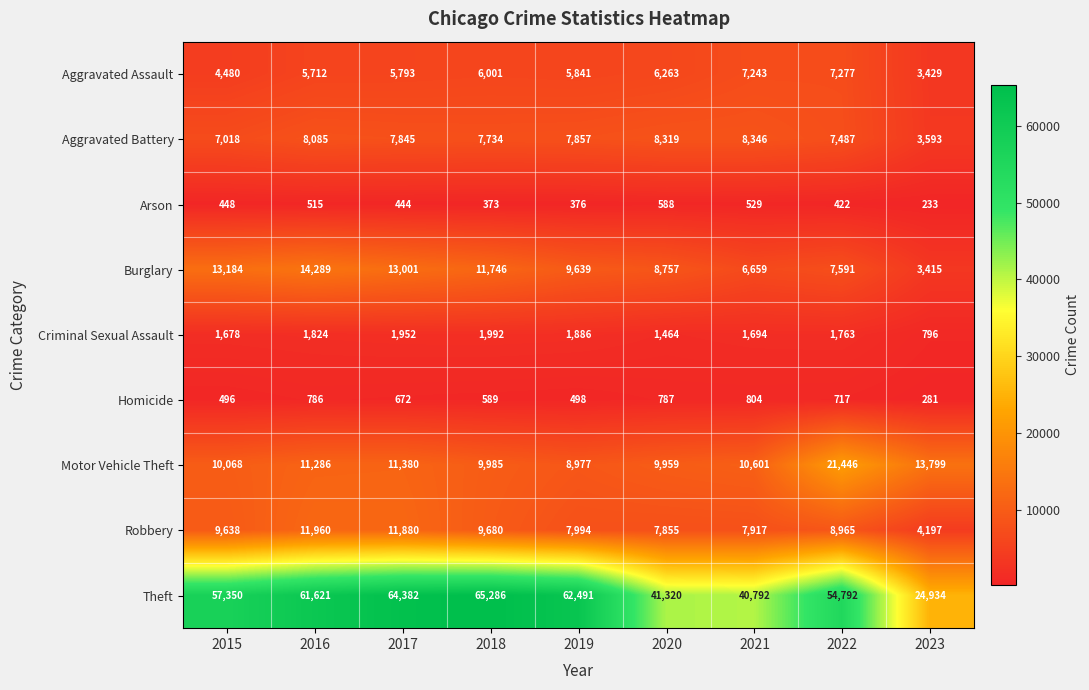

The Aggravated Assault series shows 7277 at 2022. True or false?

True